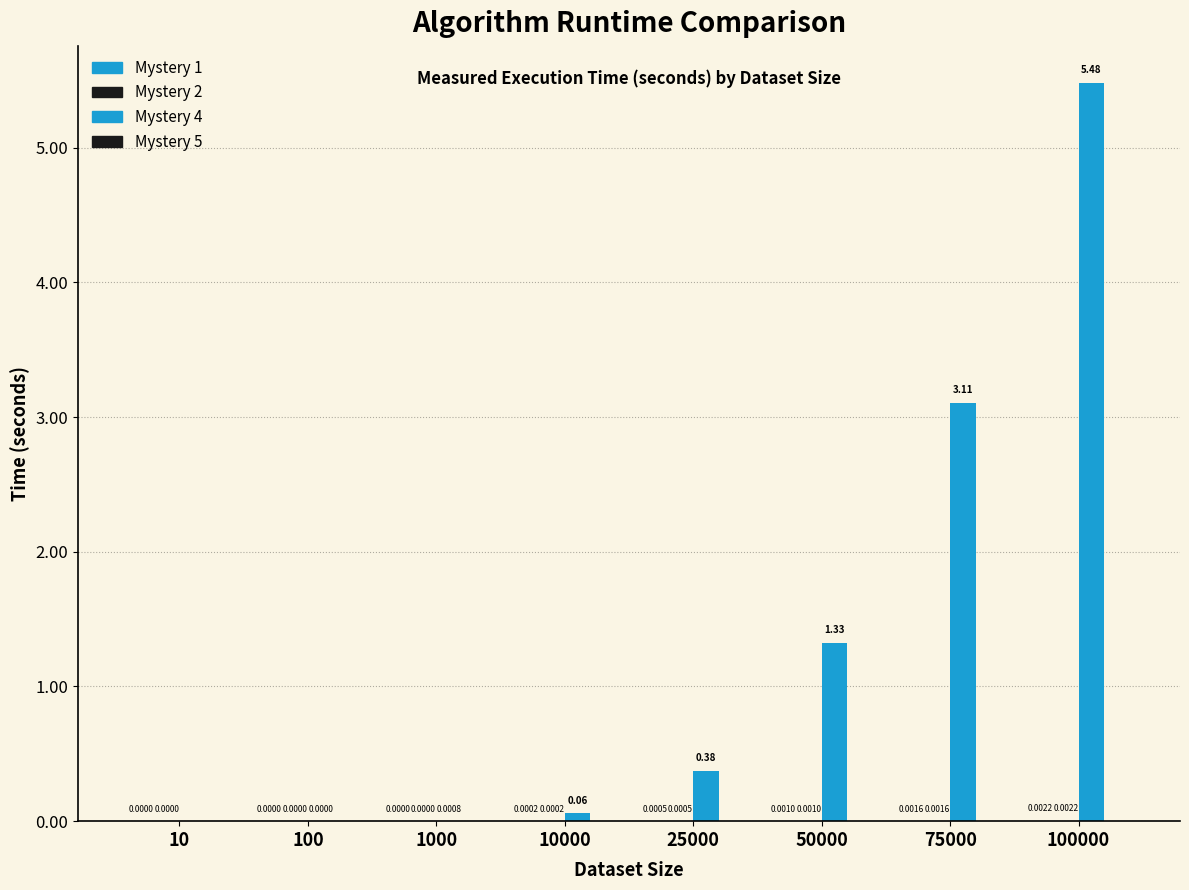

The Mystery 1 series shows 0.0 at 75000. True or false?

True